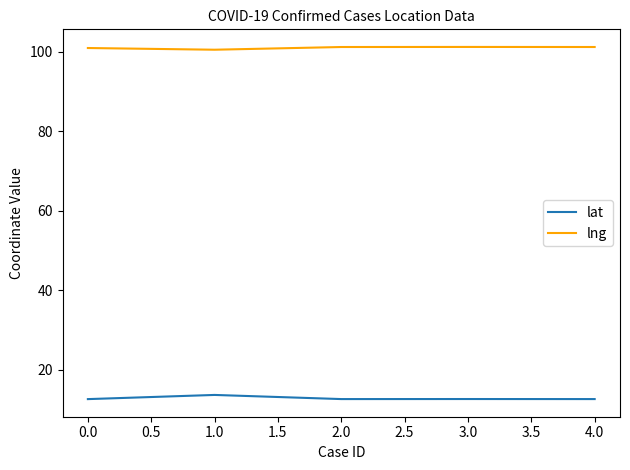

True or false: lat and lng cross at least once.

False